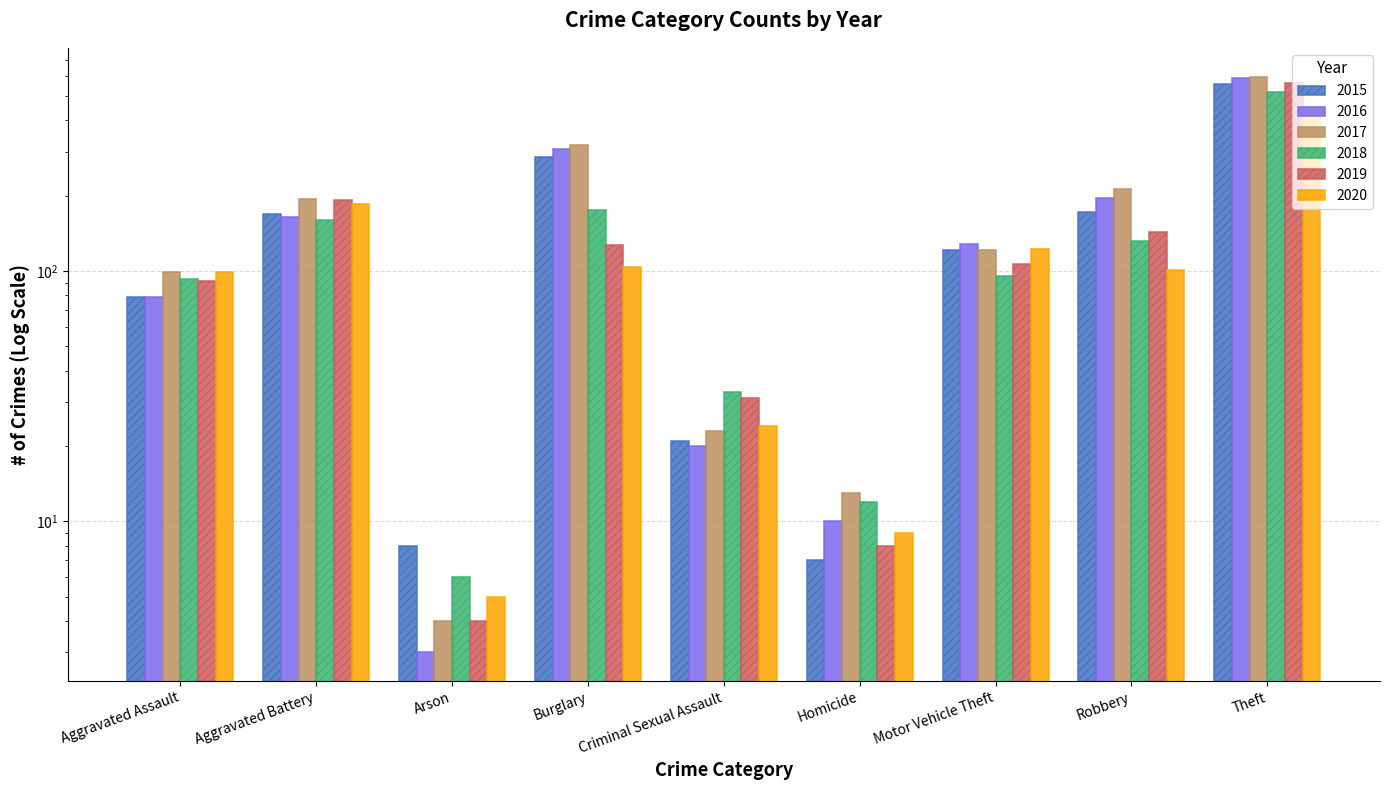

How many data points in 2016 are less than 128?

4